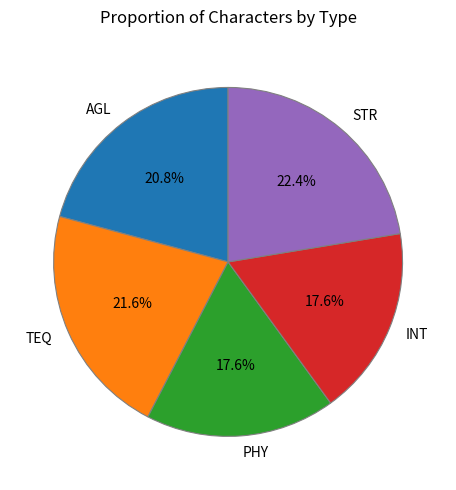

Does PHY account for over 50% of the chart?

No